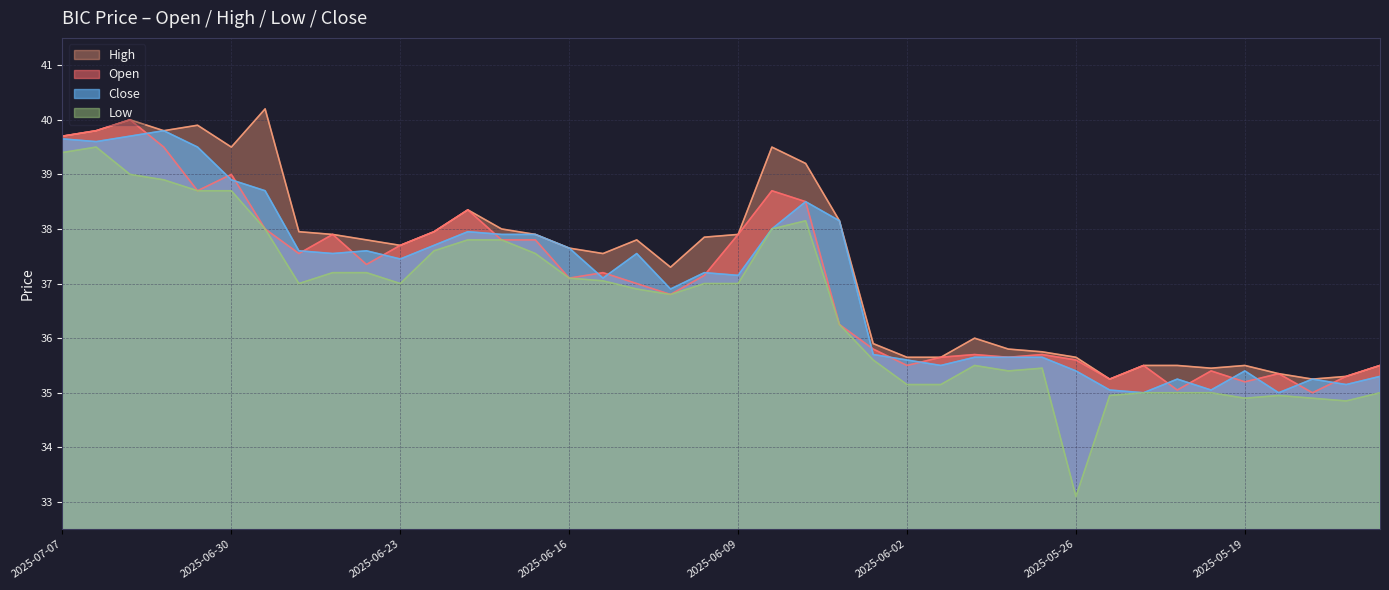

True or false: low and close intersect in this chart.

False